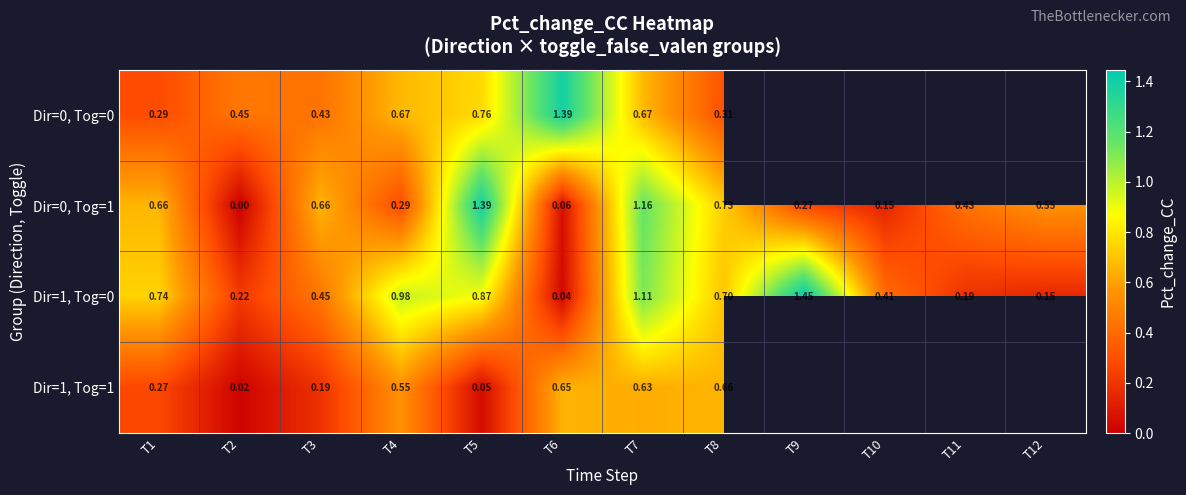

Is the value of Dir=0, Tog=1 at T9 greater than the value of Dir=0, Tog=0 at T6?

No